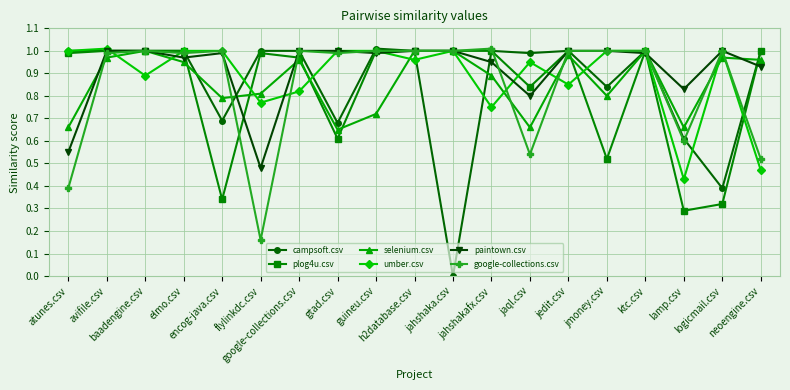

Which series has the largest range (max minus min)?

campsoft.csv